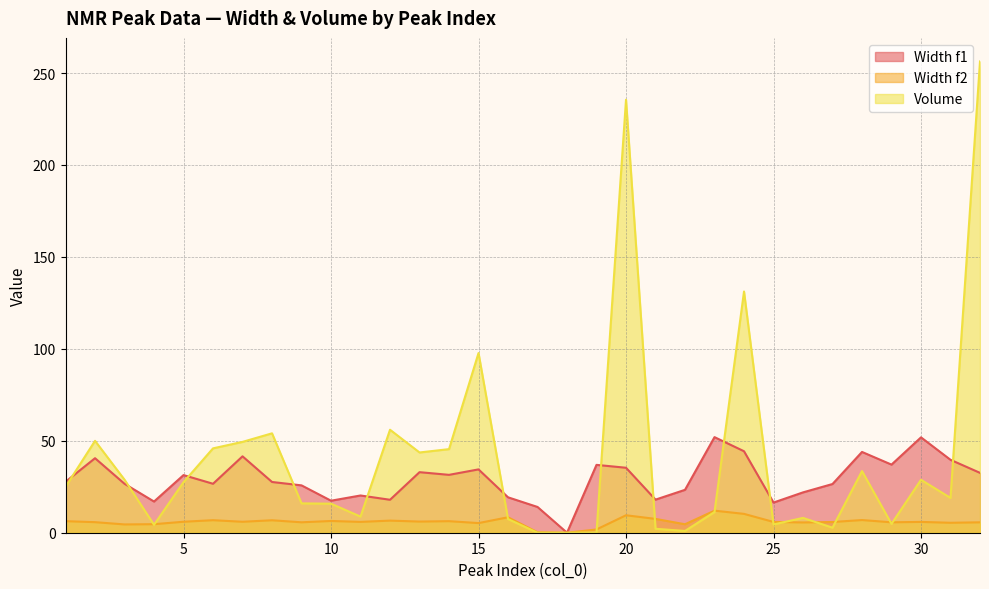

At how many categories does at least one series exceed 65?

4